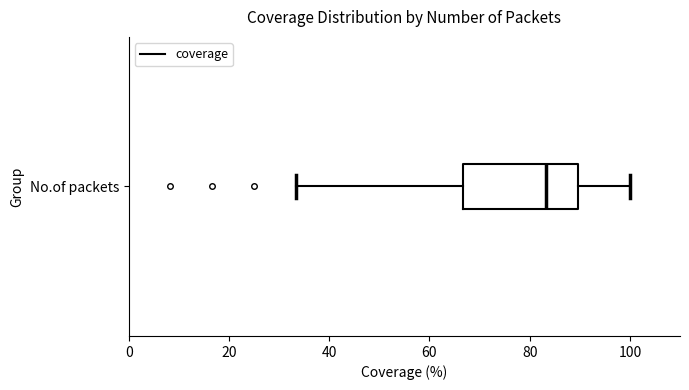

Transcribe this box plot: give where the median line is, the range the box spans, and where the two whiskers end, as read against the x-axis. The values are not printed on the chart, so give them approximately, as read against the axis.

median 84, box 66 to 90, whiskers 34 to 100